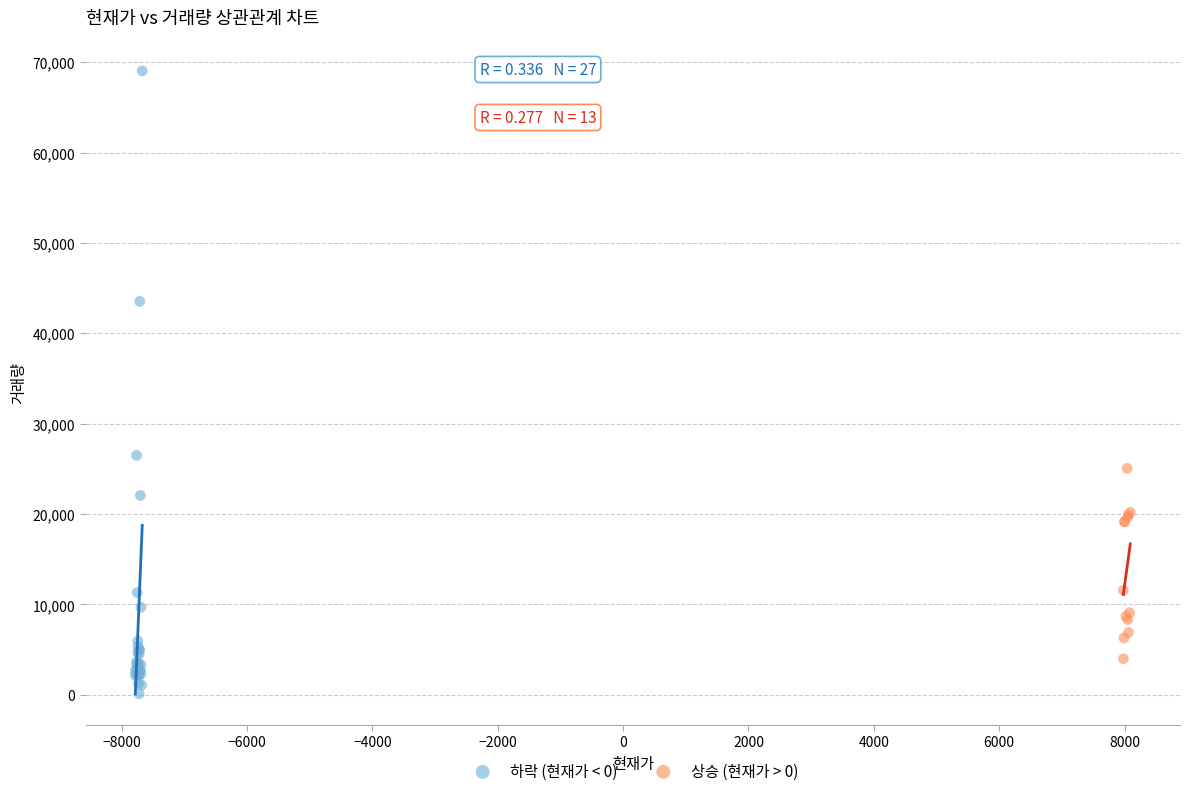

Which series reaches the maximum Y coordinate?

하락 (현재가 < 0)